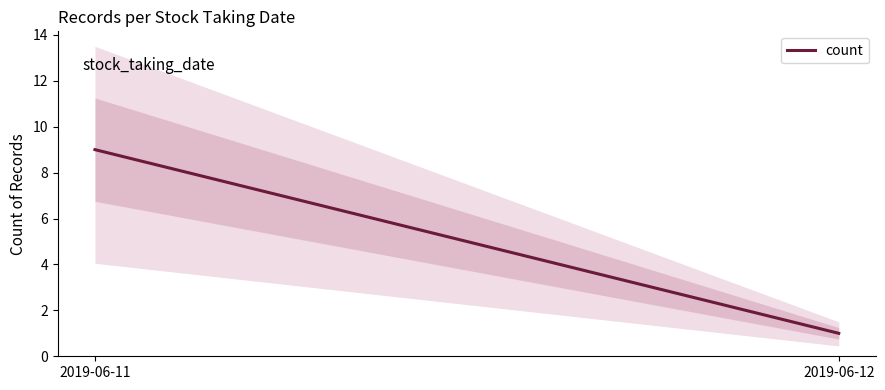

Reading left to right, list all the values displayed in this chart.

9	1